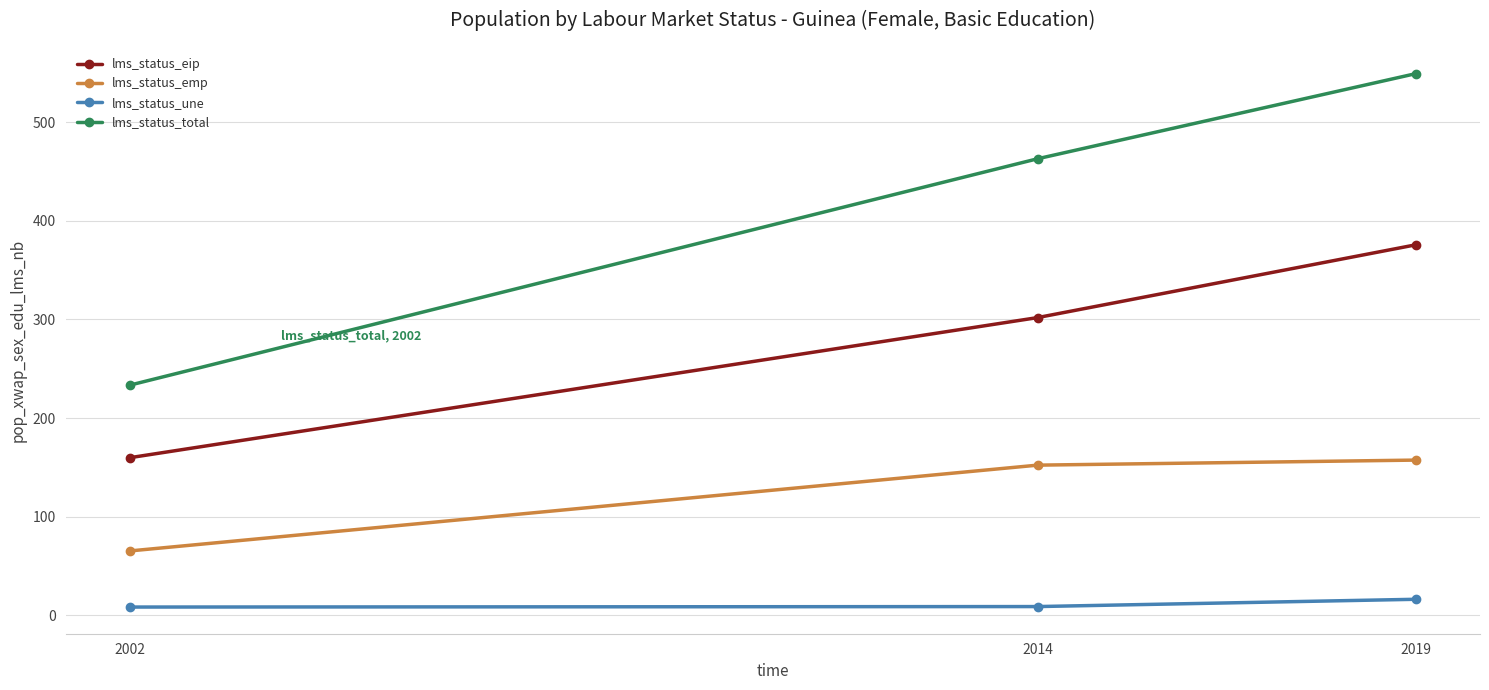

True or false: lms_status_une has a value of 16.2 at 2019.

True